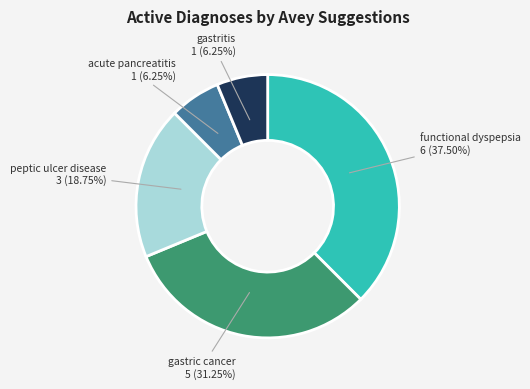

To the nearest percent, what is the average slice percentage?

20%